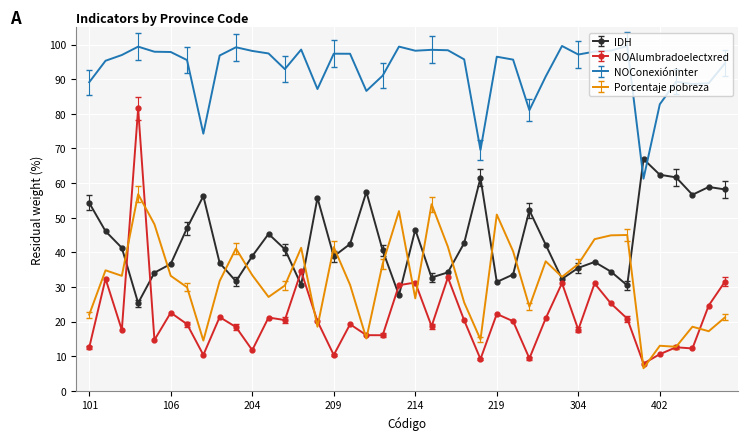

Which series has the widest spread of values?

NOAlumbradoelectxred